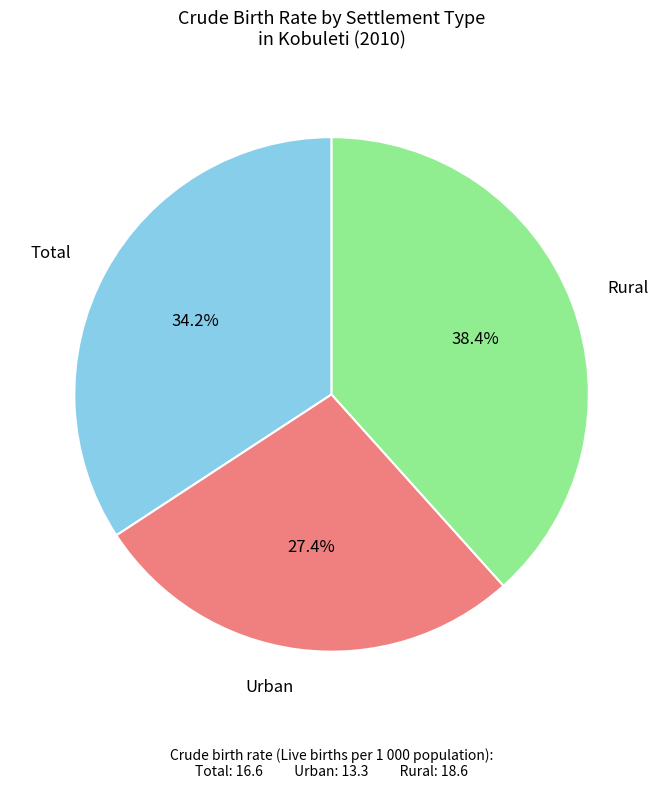

To the nearest percent, what portion does Urban represent?

27%